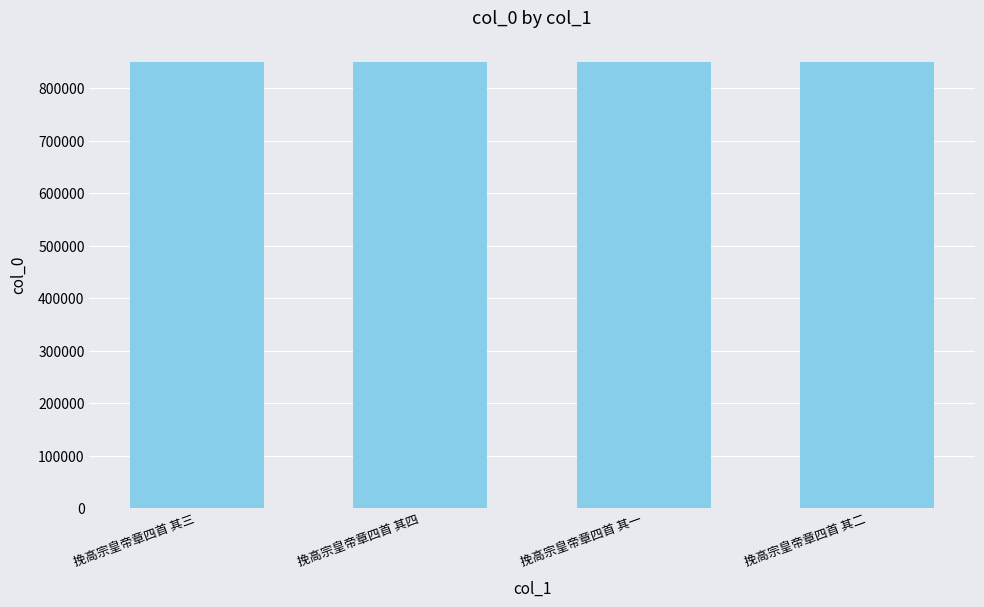

Approximately how many times larger is the value at 挽高宗皇帝章四首 其一 compared to 挽高宗皇帝章四首 其三?

1.0